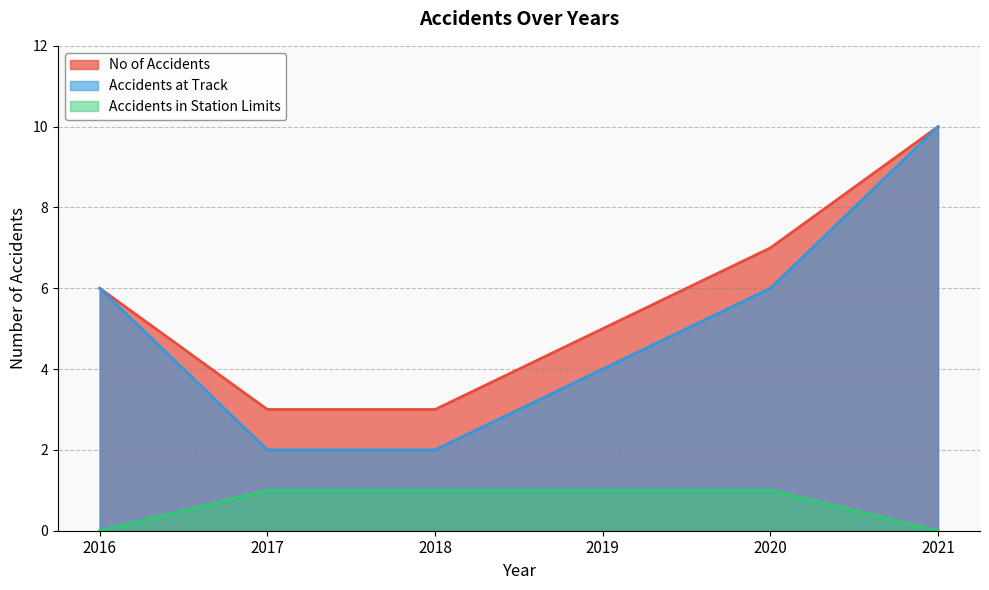

Reading left to right, what are all the values shown in this chart?

No of Accidents: 2016=6	2017=3	2018=3	2019=5	2020=7	2021=10
Accidents at Track: 2016=6	2017=2	2018=2	2019=4	2020=6	2021=10
Accidents in Station Limits: 2016=0	2017=1	2018=1	2019=1	2020=1	2021=0